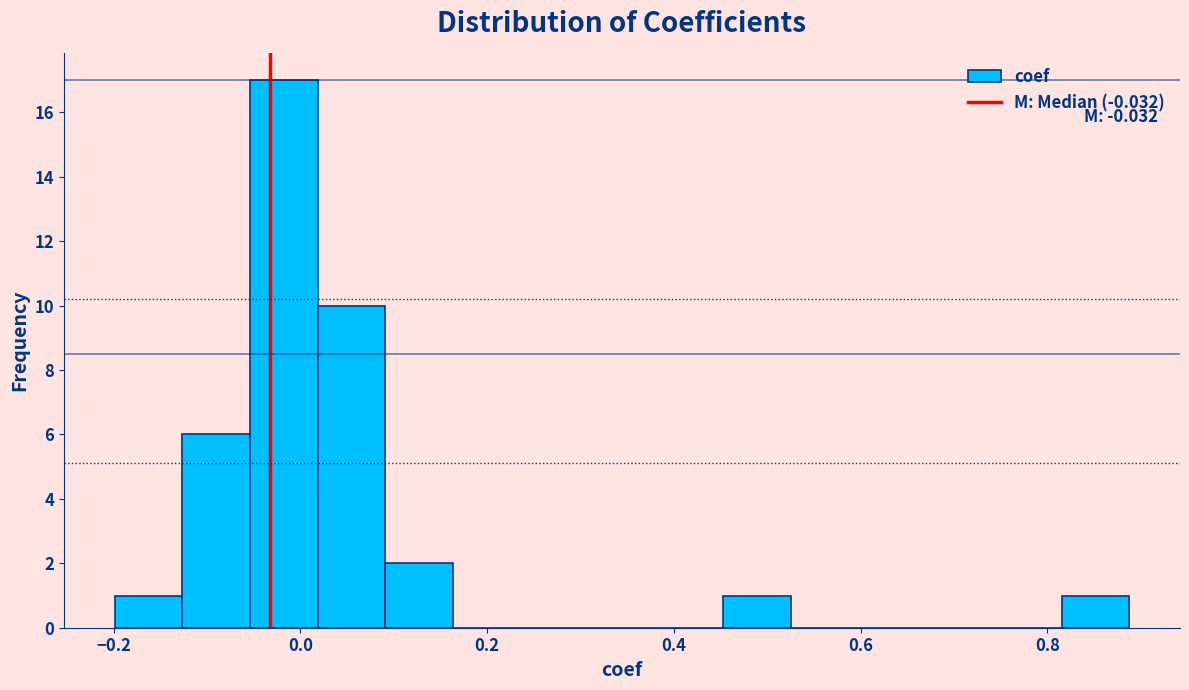

Around what value on the x-axis is the tallest bar? Give the approximate position of its centre, as read against the axis.

-0.02